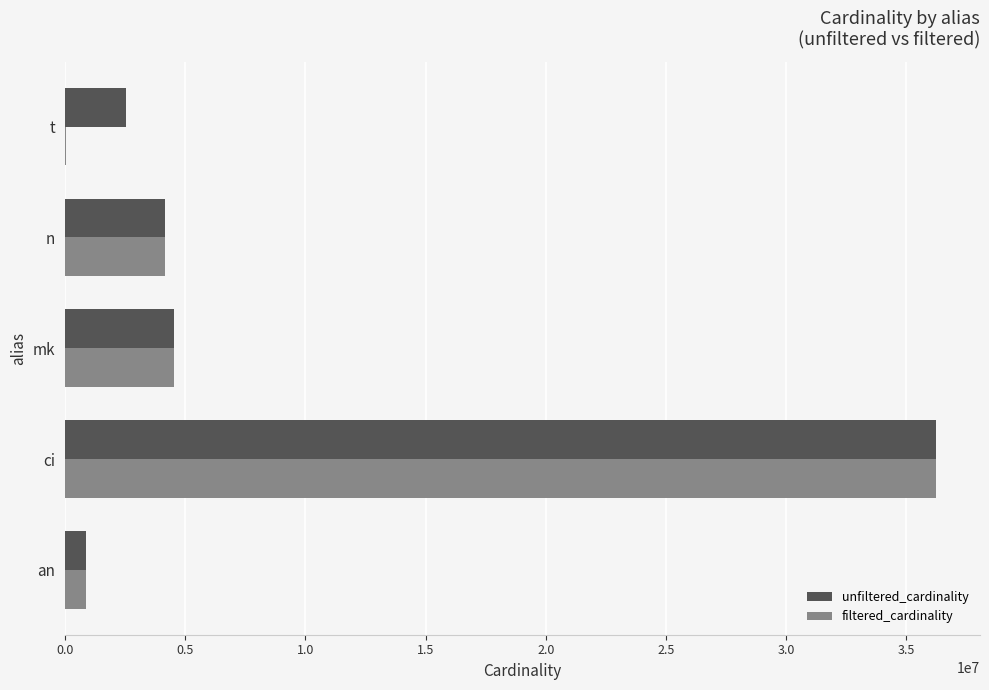

At which category is the sum across all series the highest?

ci